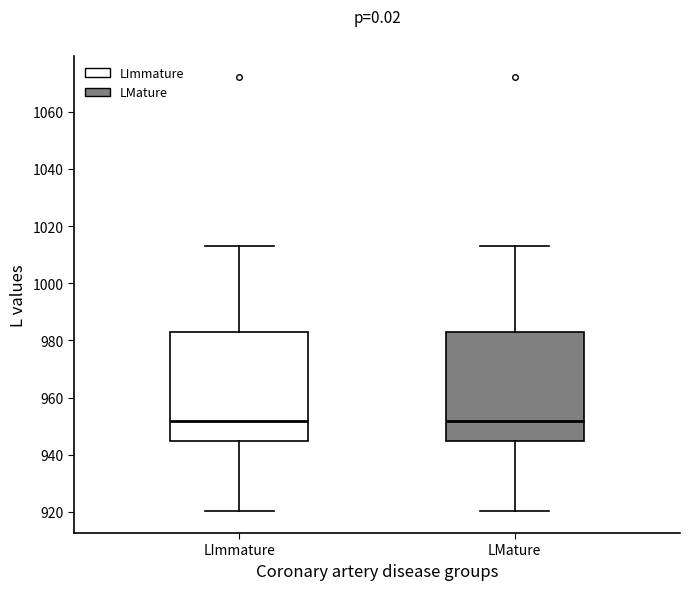

Where does the lower whisker of the box for LMature end on the y-axis? The values are not printed on the chart, so give them approximately, as read against the axis.

920